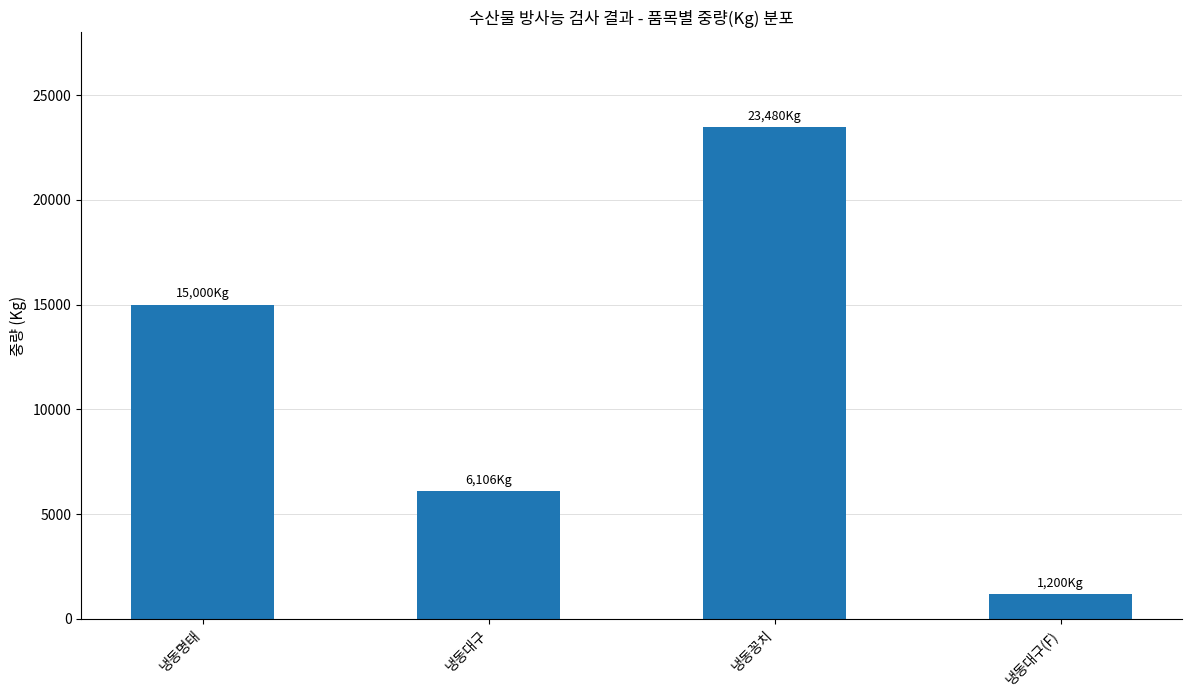

How many categories are shown in the chart?

4